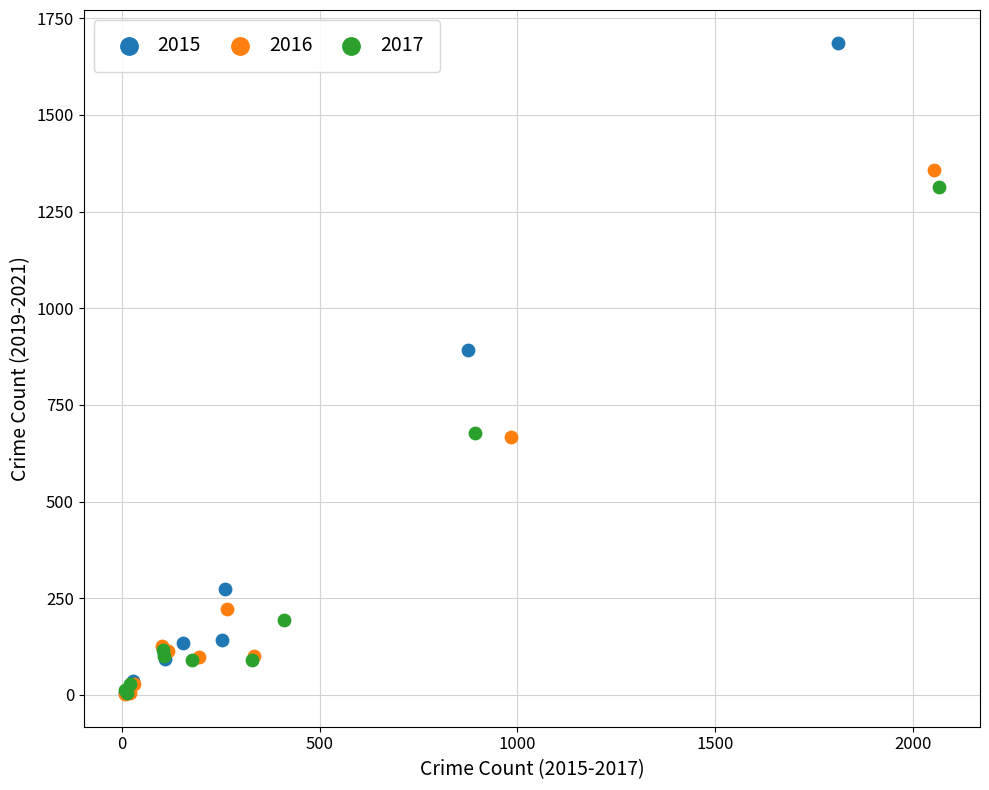

Which series contains the highest Y value?

2015